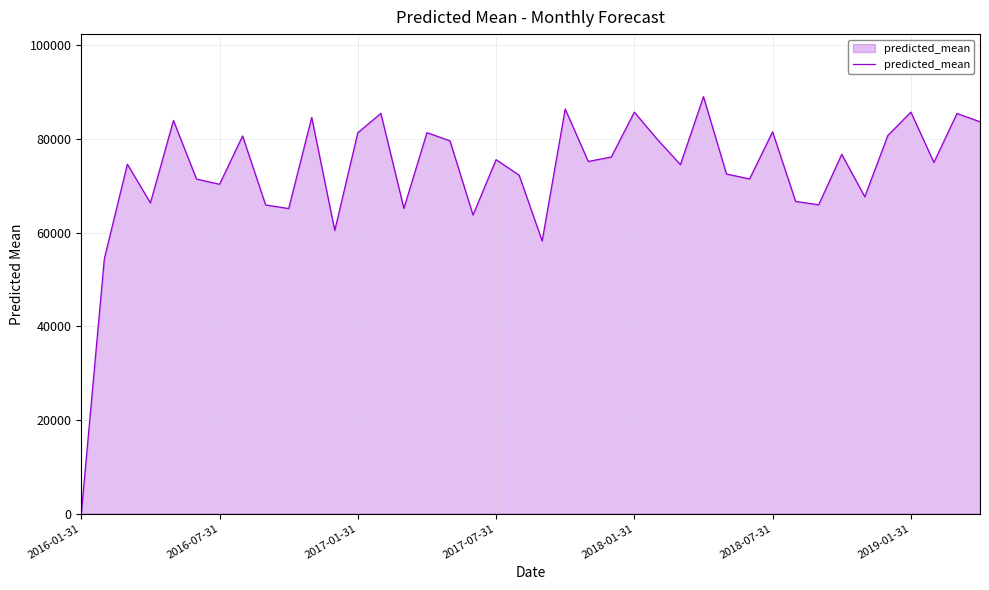

What is the greatest value displayed?

89006.3